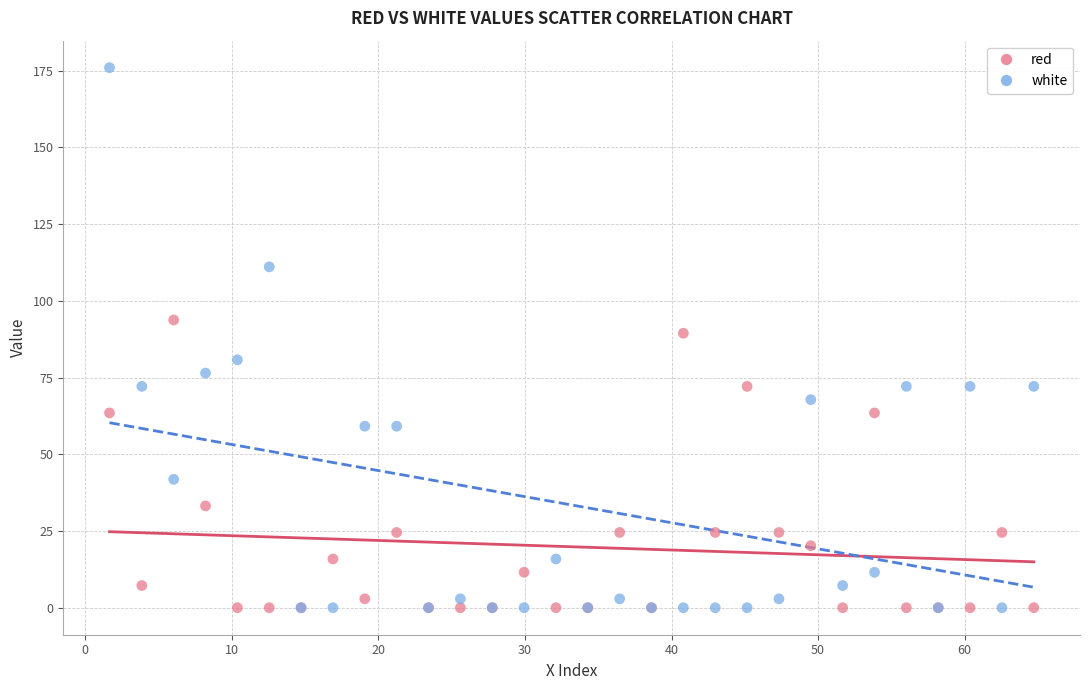

In the red series, what Y value is closest to 46?

33.2